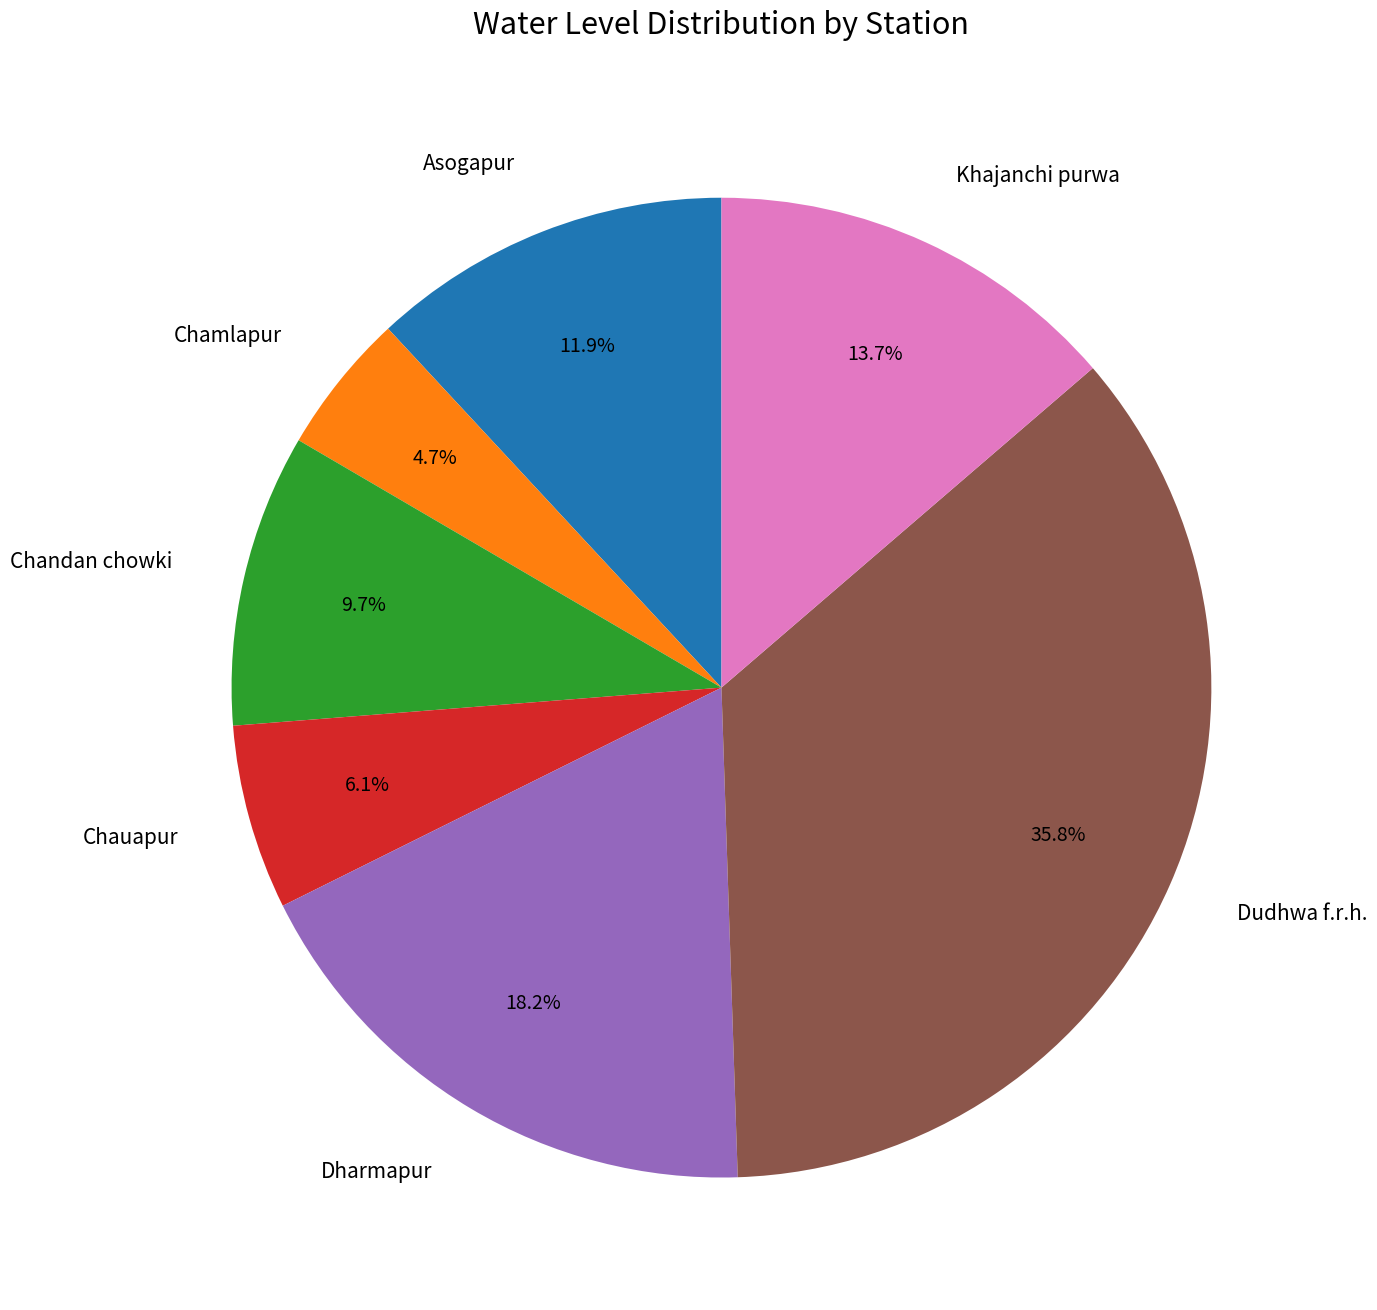

How many slices are in this pie chart?

7